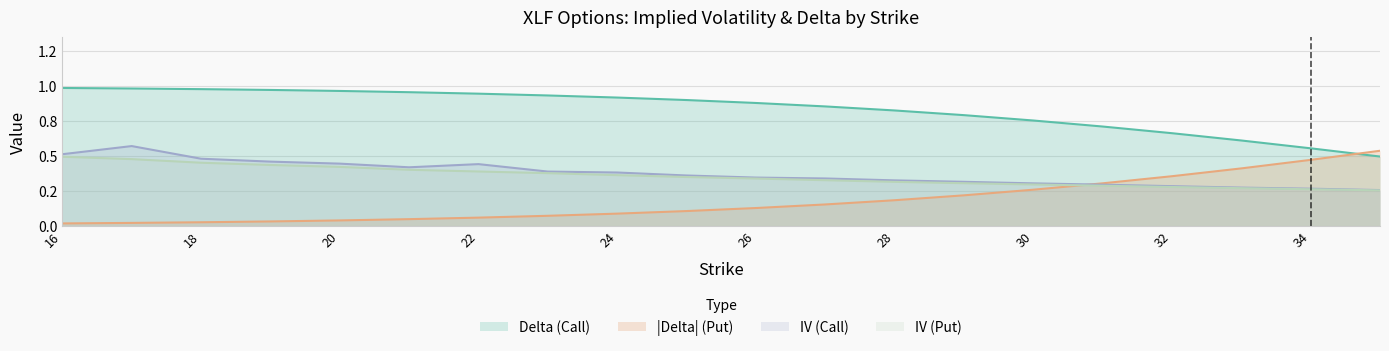

Reading left to right, what are all the values shown in this chart?

iv_call: 16=0.5	17=0.6	18=0.5	19=0.5	20=0.4	21=0.4	22=0.4	23=0.4	24=0.4	25=0.4	26=0.3	27=0.3	28=0.3	29=0.3	30=0.3	31=0.3	32=0.3	33=0.3	34=0.3	35=0.3
iv_put: 16=0.5	17=0.5	18=0.5	19=0.4	20=0.4	21=0.4	22=0.4	23=0.4	24=0.4	25=0.3	26=0.3	27=0.3	28=0.3	29=0.3	30=0.3	31=0.3	32=0.3	33=0.3	34=0.3	35=0.3
delta_call: 16=1.0	17=1.0	18=1.0	19=1.0	20=1.0	21=1.0	22=0.9	23=0.9	24=0.9	25=0.9	26=0.9	27=0.9	28=0.8	29=0.8	30=0.8	31=0.7	32=0.7	33=0.6	34=0.6	35=0.5
delta_put: 16=0.0	17=0.0	18=0.0	19=0.0	20=0.0	21=0.0	22=0.1	23=0.1	24=0.1	25=0.1	26=0.1	27=0.2	28=0.2	29=0.2	30=0.3	31=0.3	32=0.4	33=0.4	34=0.5	35=0.5